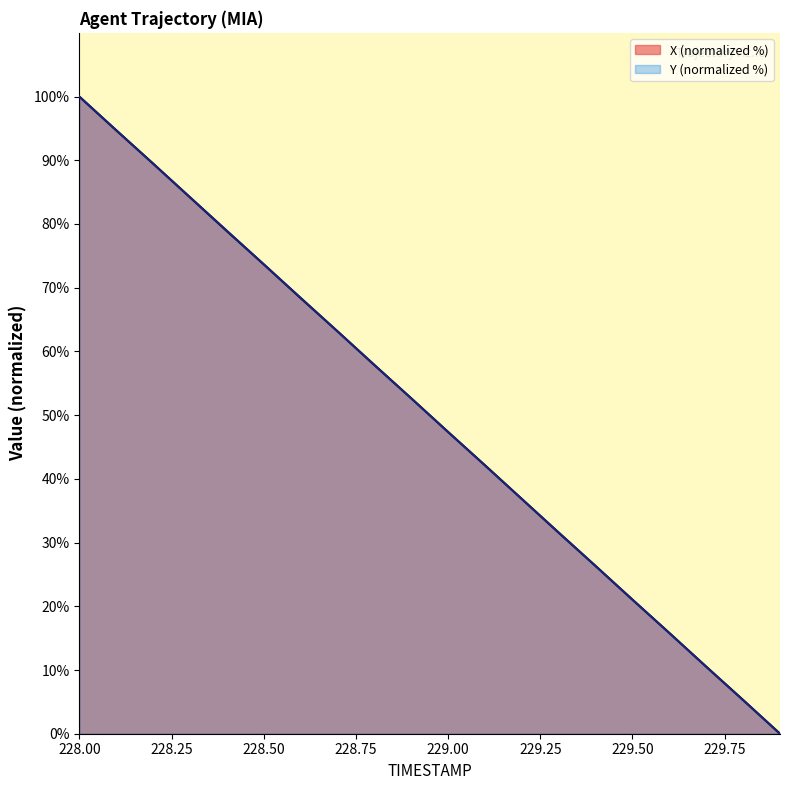

The value of Y at 228.2 is 89.5. True or false?

True